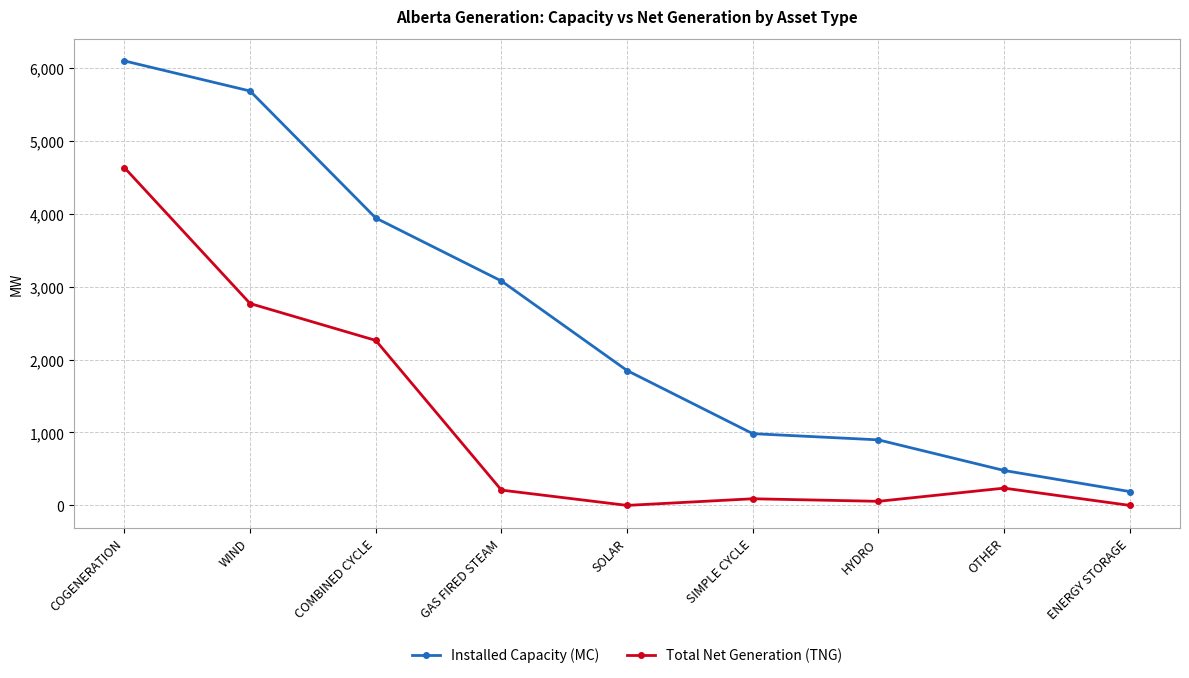

Reading left to right, extract all data points from this chart.

Installed Capacity (MC): 6097	5684	3942	3078	1850	984	899	479	190
Total Net Generation (TNG): 4633	2769	2263	210	0	91	56	237	0